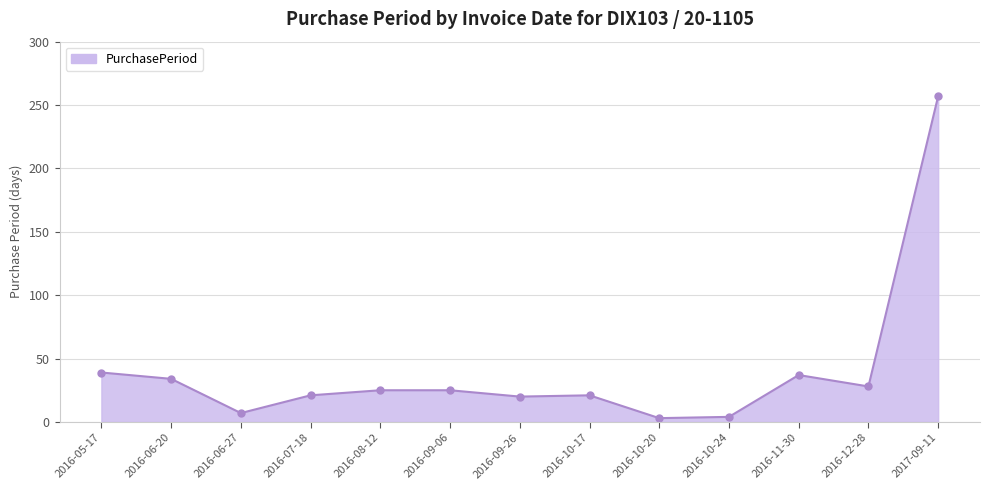

Approximately how many times larger is the value at 2016-08-12 compared to 2016-06-27?

3.6